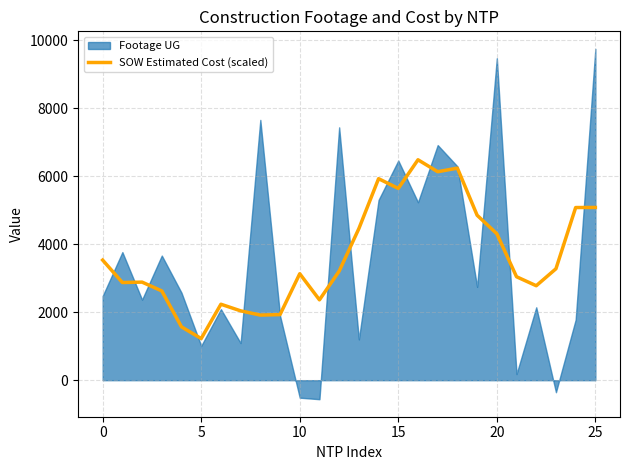

What is the label of the 22nd point from the left?

21